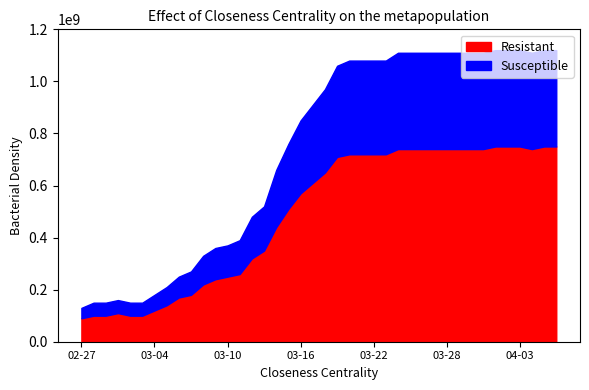

What position from the right is 2020-03-19?

19